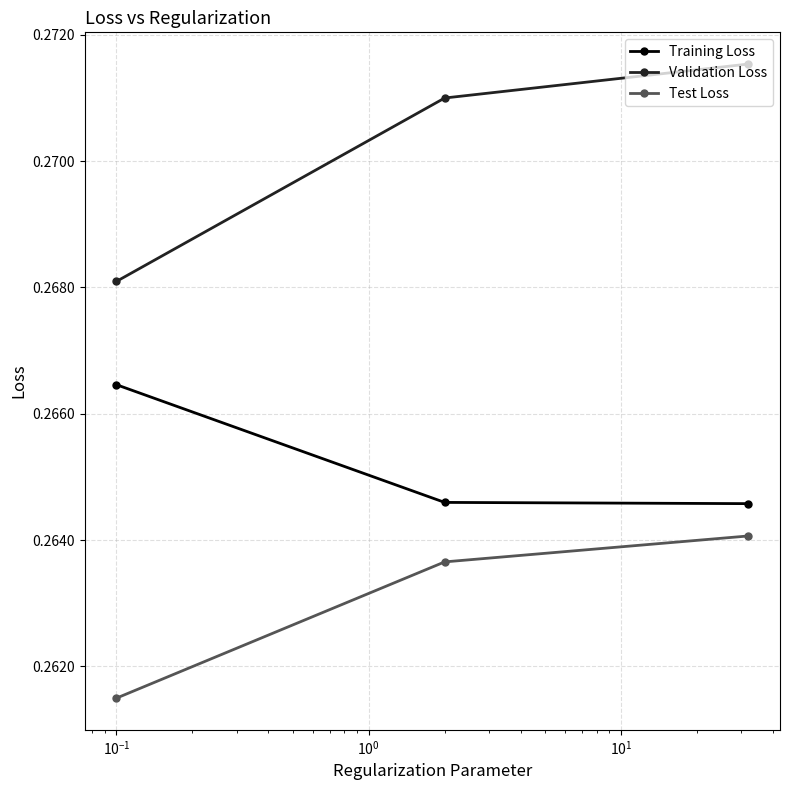

Which series has the largest total across all categories?

Validation Loss